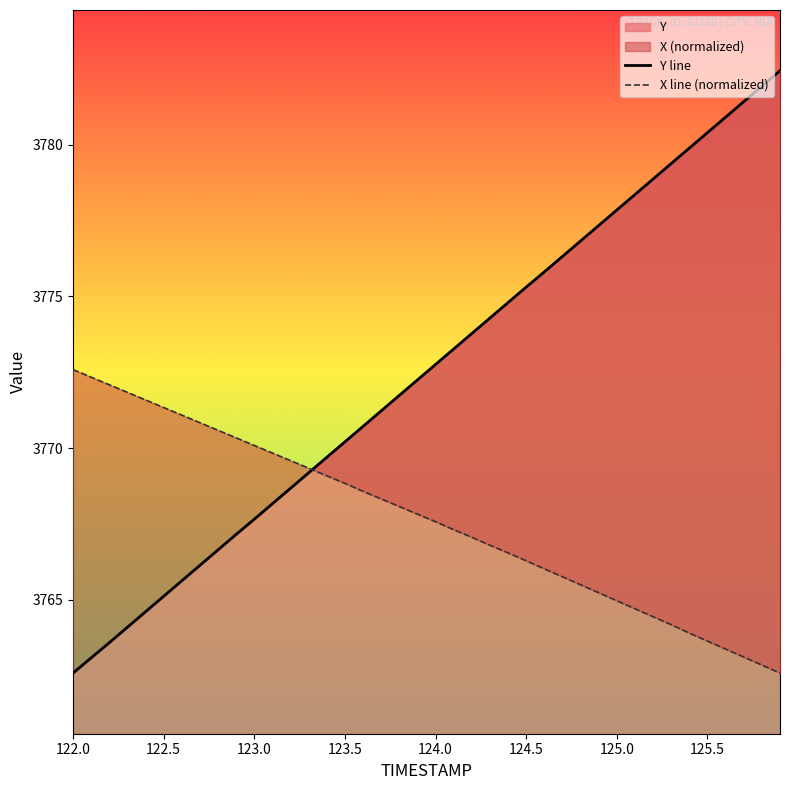

At how many categories does at least one series exceed 3772?

24